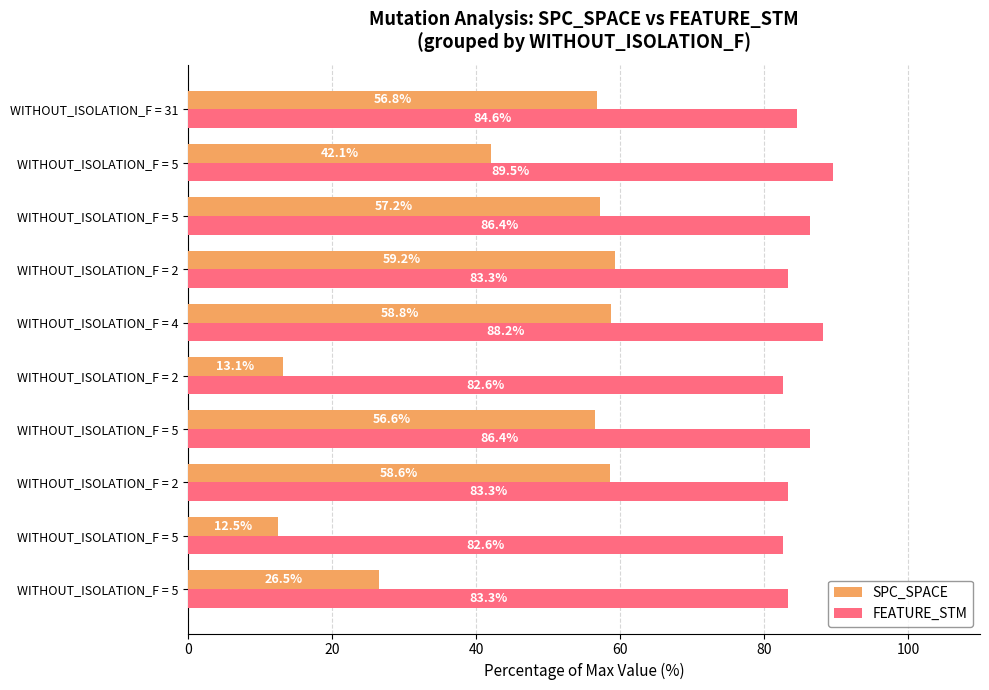

How many data points in FEATURE_STM are above 84?

5